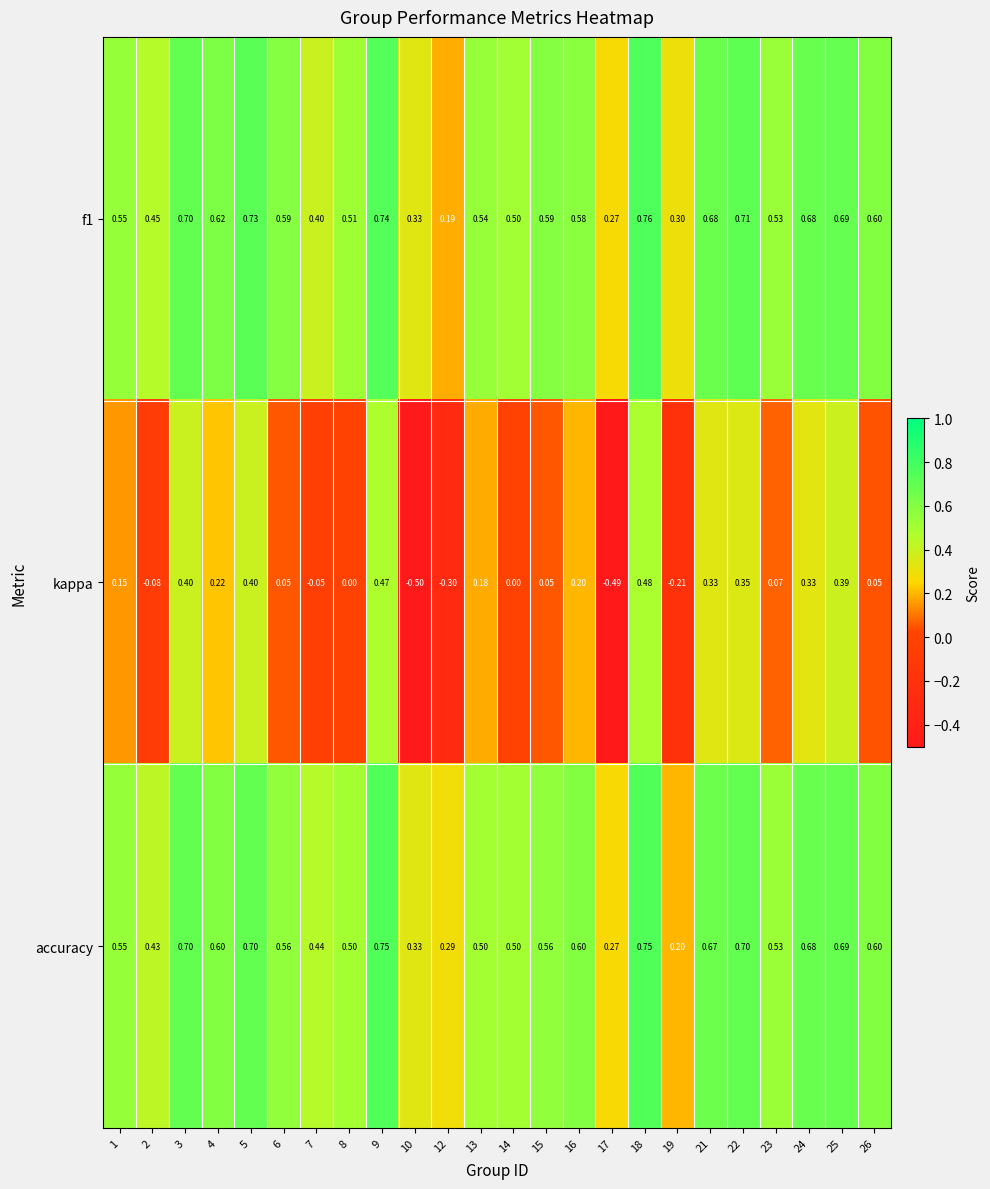

Rank the series at 19 from highest to lowest value.

f1, accuracy, kappa